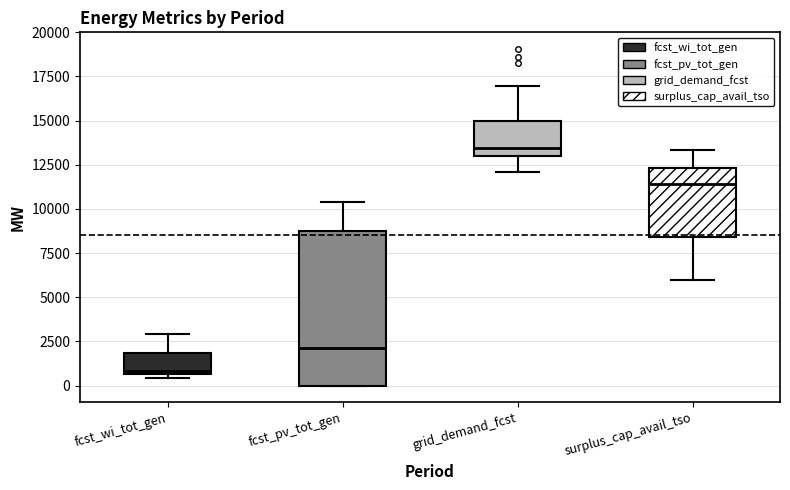

Comparing the boxes themselves (not the whiskers), which one is the tallest?

fcst_pv_tot_gen